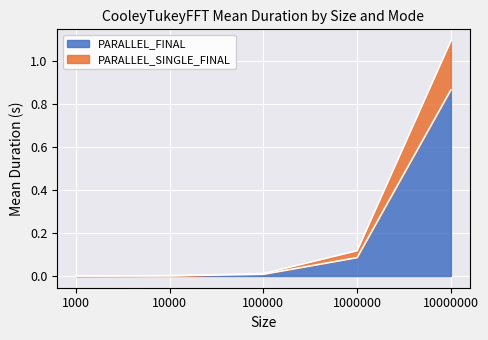

What is the value of the PARALLEL_FINAL point at the 4th from the left?

0.1